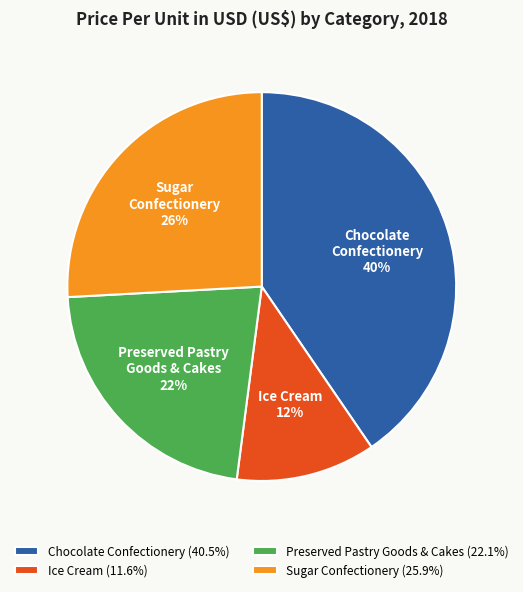

Between Preserved Pastry Goods & Cakes and Sugar Confectionery, which is larger?

Sugar Confectionery